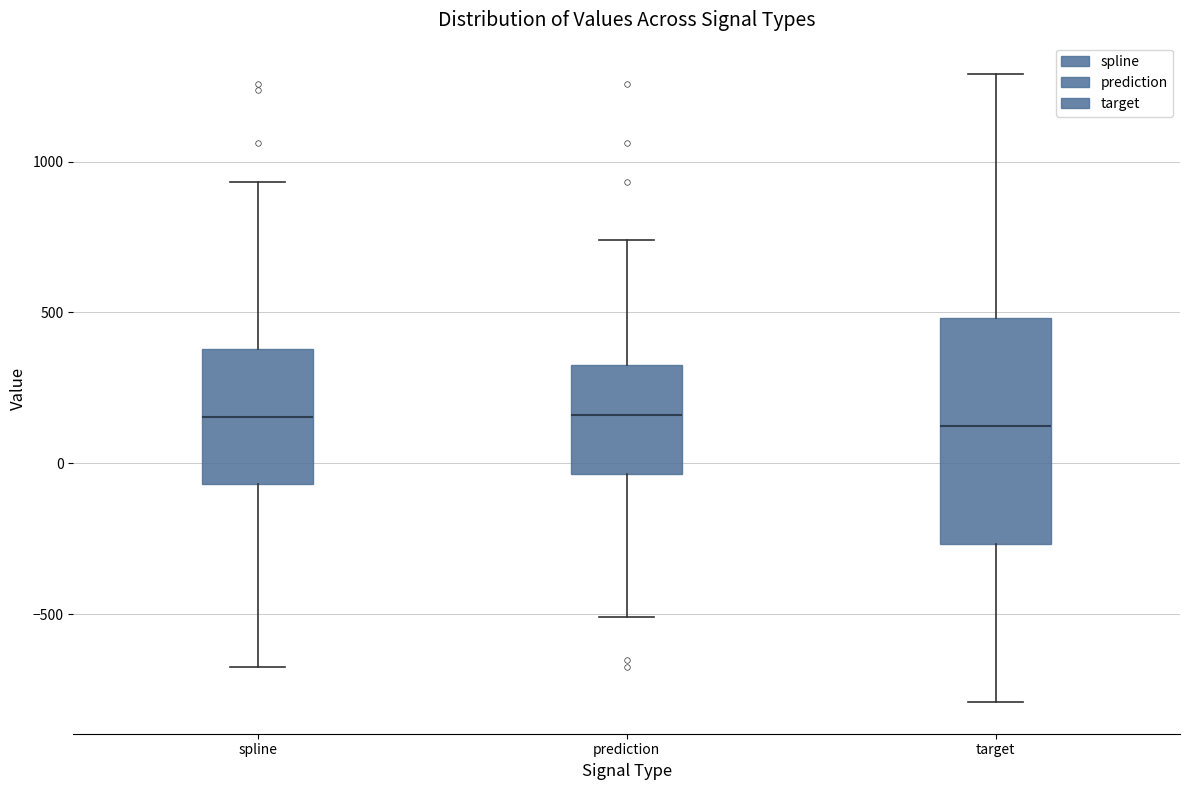

Reading left to right, transcribe this box plot: for each box, give where its median line is, the range the box spans, and where its two whiskers end, as read against the y-axis. The values are not printed on the chart, so give them approximately, as read against the axis.

spline: median 150, box -50 to 400, whiskers -650 to 950
prediction: median 150, box -50 to 350, whiskers -500 to 750
target: median 100, box -250 to 500, whiskers -800 to 1300